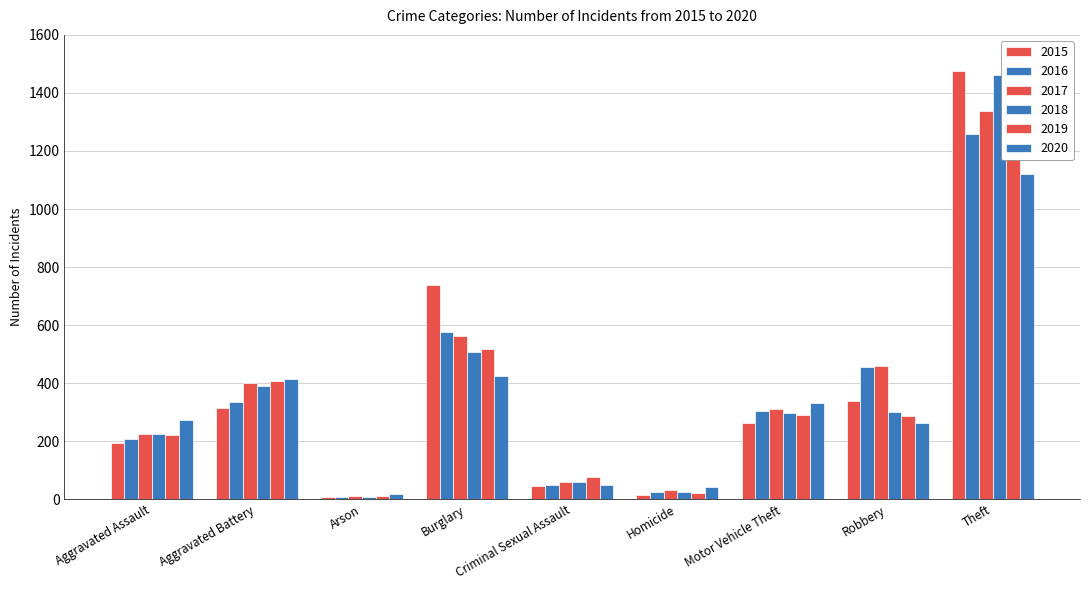

What is the minimum value for 2018?

7